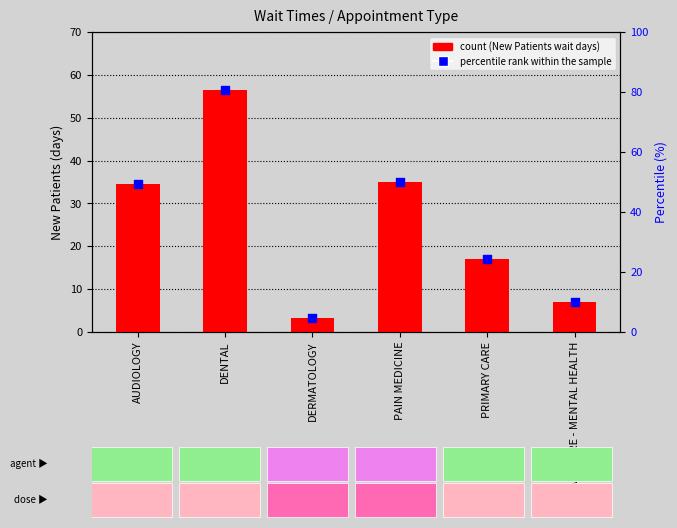

Which series contains the highest Y value?

percentile rank within the sample